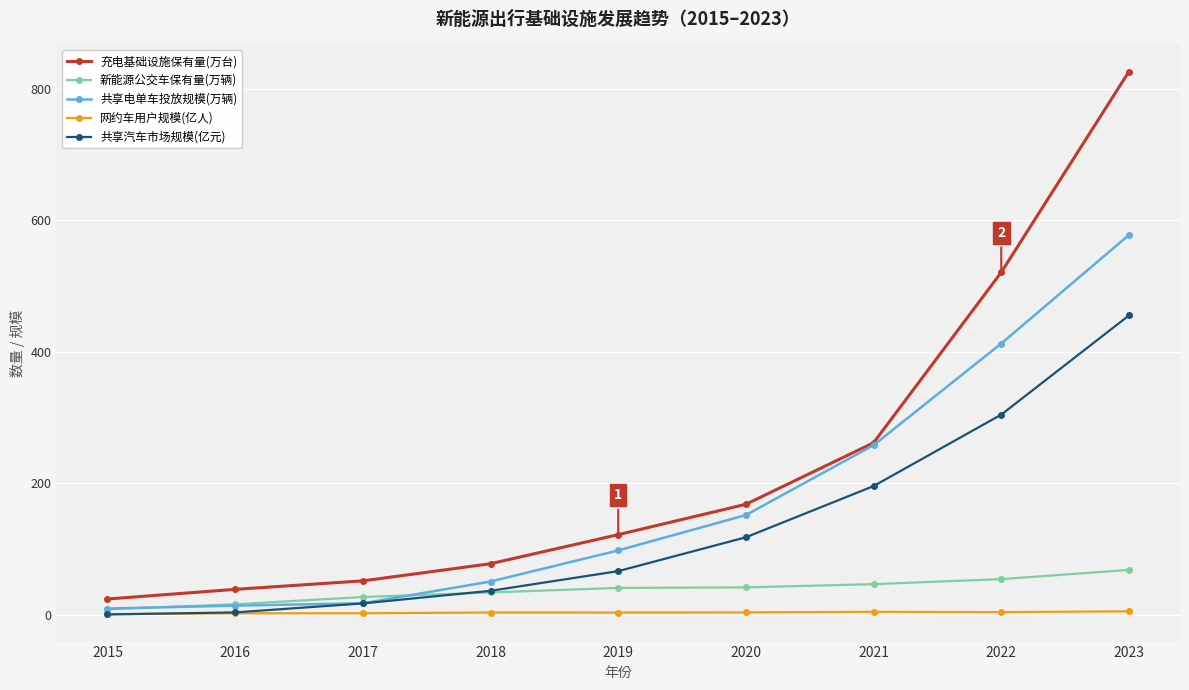

At which category is the sum across all series the highest?

2023